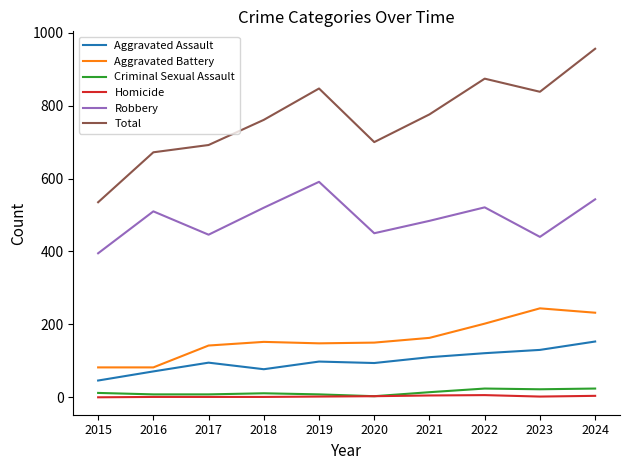

True or false: Robbery has more than 0 interior local peaks.

True